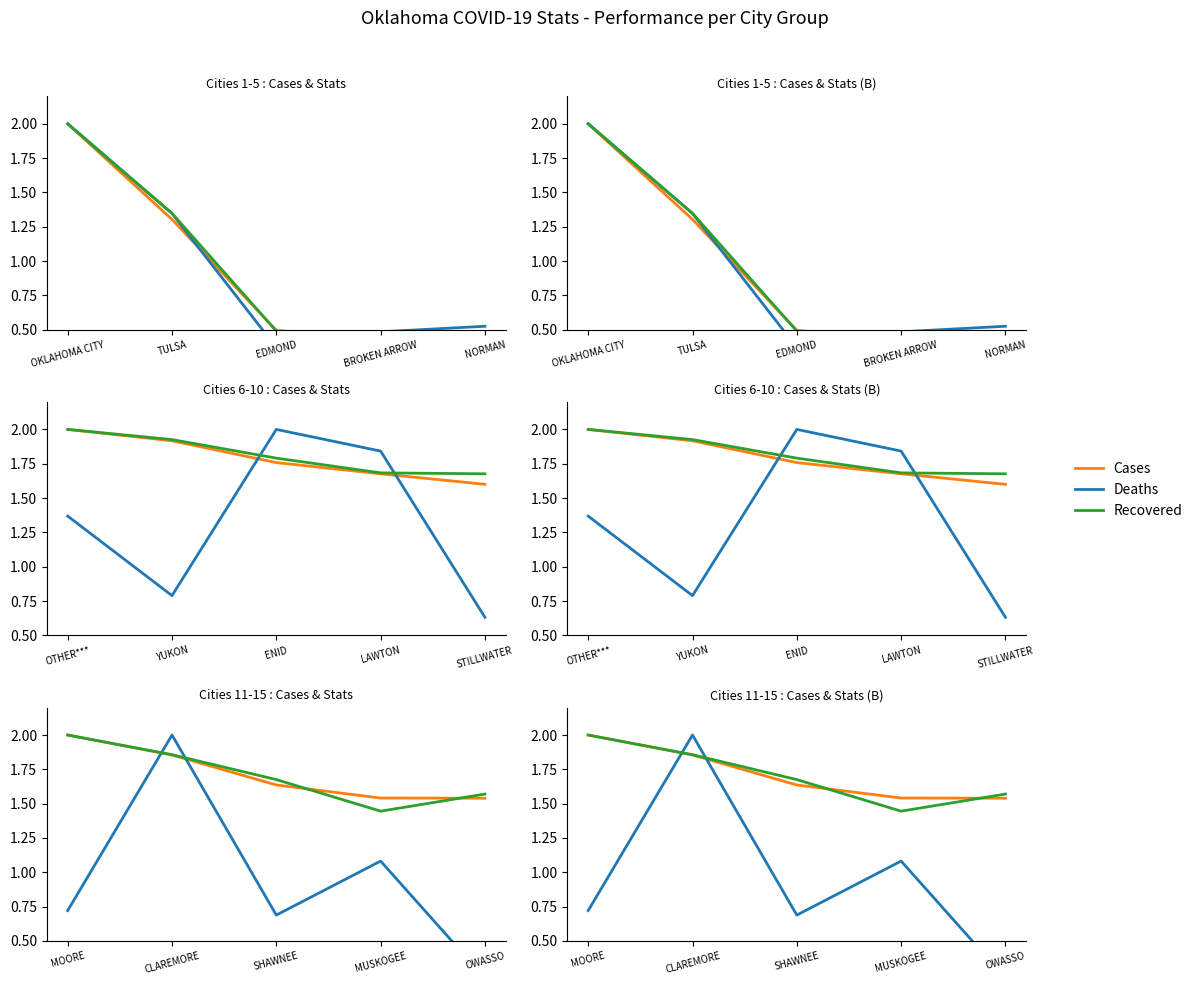

What is the label of the 2nd point from the left?

CLAREMORE